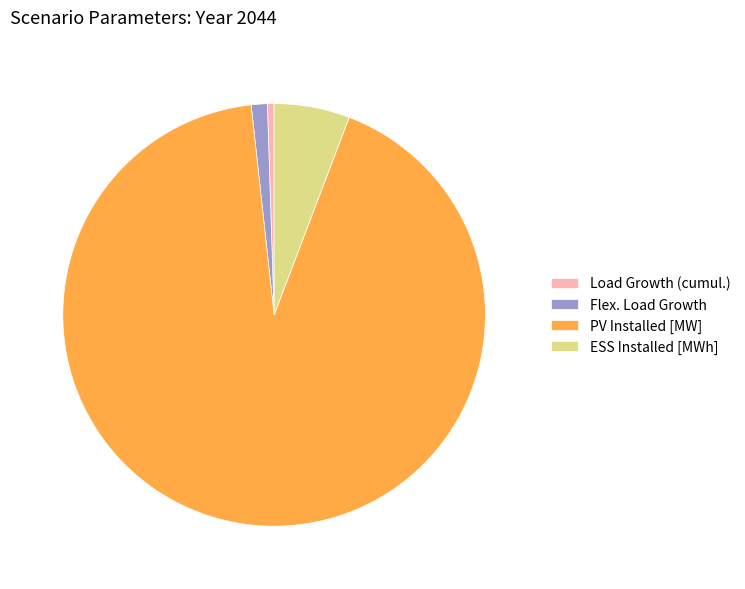

Is the sum of PV Installed [MW] and Flex. Load Growth greater than half?

Yes